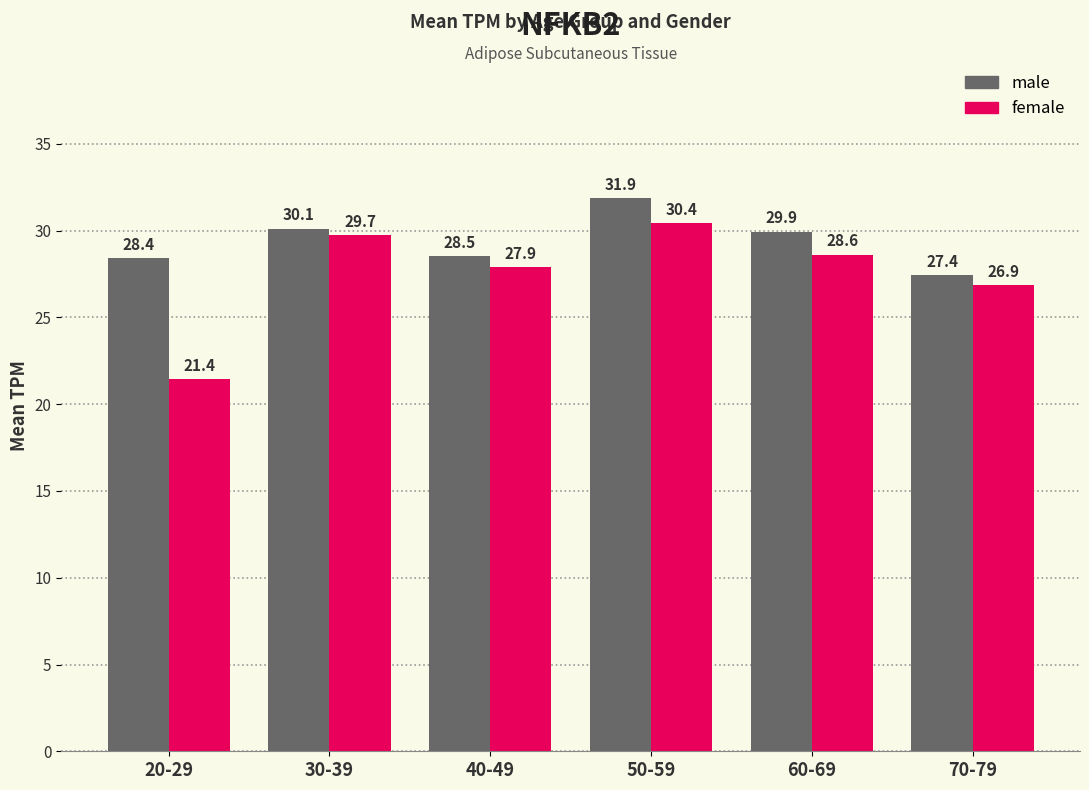

Which category has the lowest value in the male series?

70-79